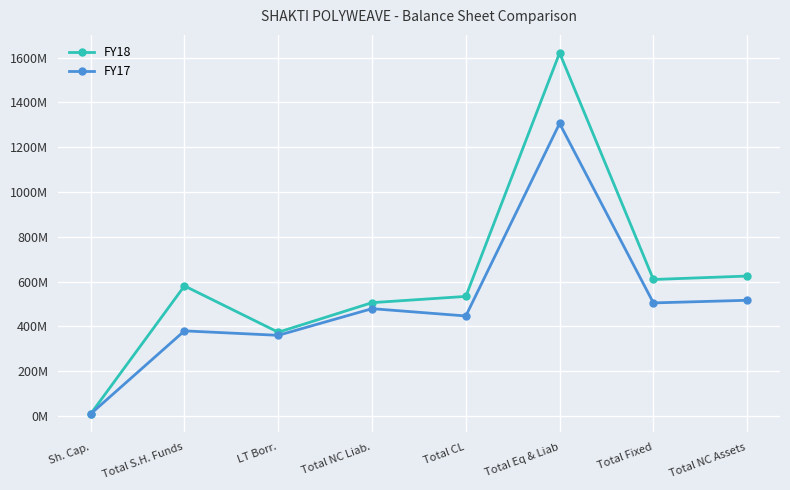

Reading left to right, what are all the values shown in this chart?

FY18: Sh. Cap.=9500000	Total S.H. Funds=580828000	LT Borr.=373956000	Total NC Liab.=506045000	Total CL=533882000	Total Eq & Liab=1620755000	Total Fixed=609406000	Total NC Assets=624765000
FY17: Sh. Cap.=9500000	Total S.H. Funds=380103000	LT Borr.=360191000	Total NC Liab.=479222000	Total CL=446614000	Total Eq & Liab=1305939000	Total Fixed=504916000	Total NC Assets=516606000